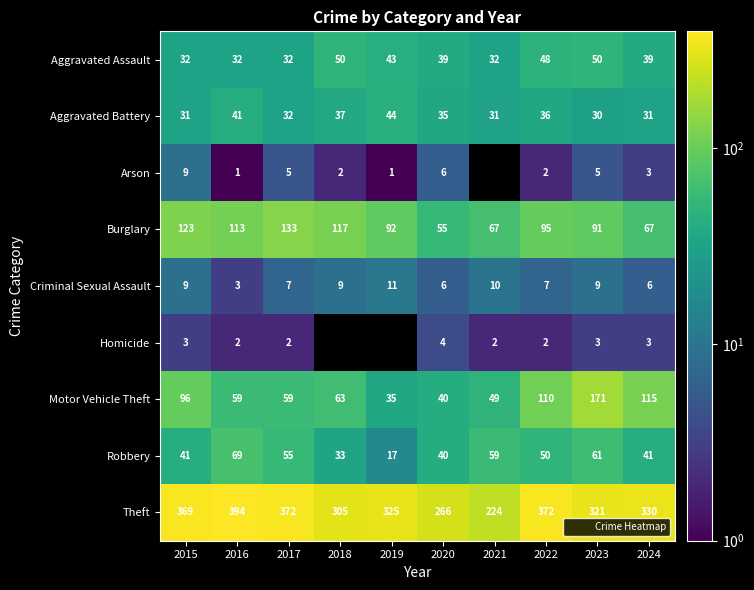

Which series has the largest range (max minus min)?

Theft